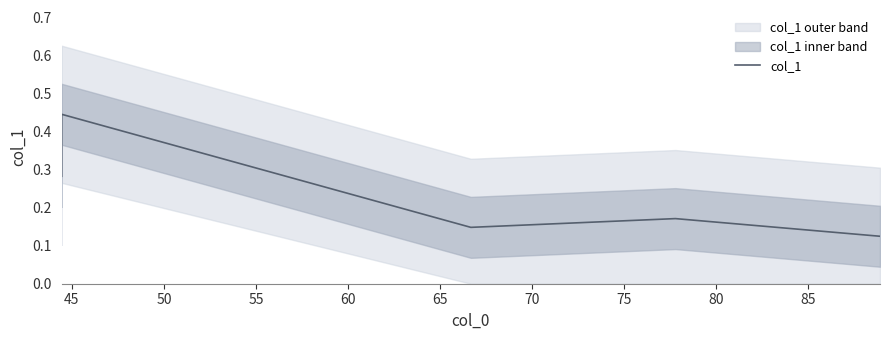

What is the smallest value displayed?

0.1